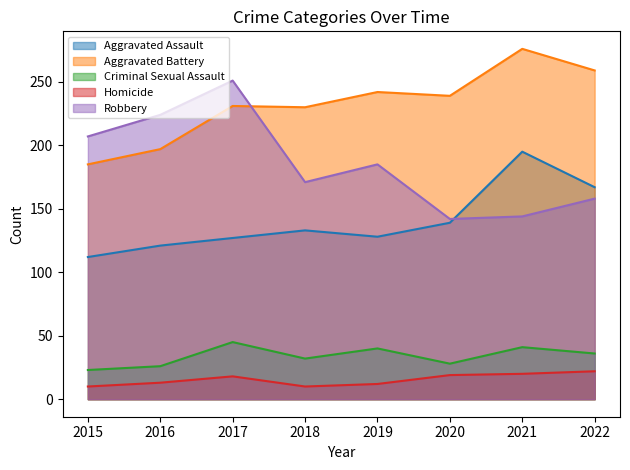

What is the highest value of the Aggravated Battery series?

276